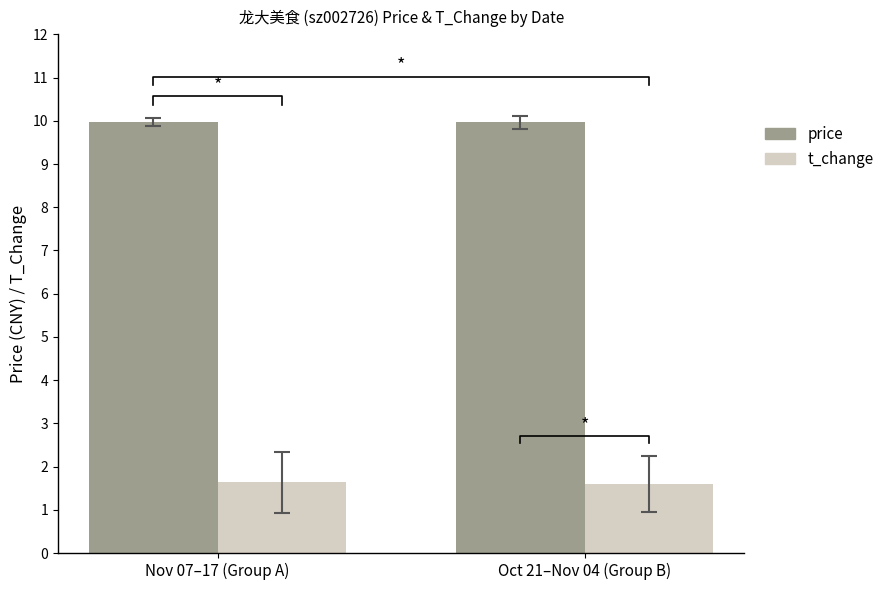

Is the value of t_change at Oct 21–Nov 04 (Group B) greater than the value of price at Oct 21–Nov 04 (Group B)?

No